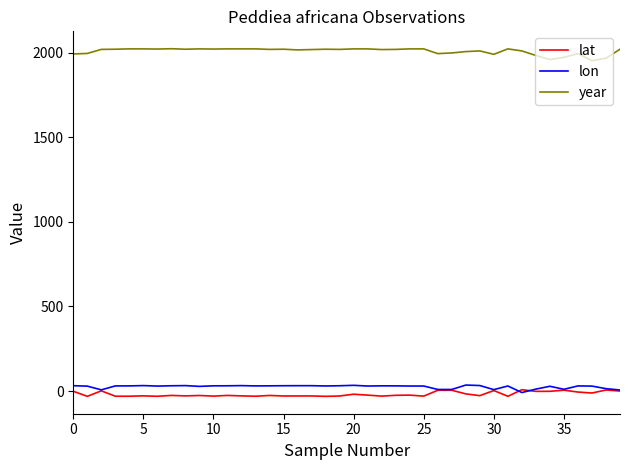

True or false: lon and year intersect in this chart.

False